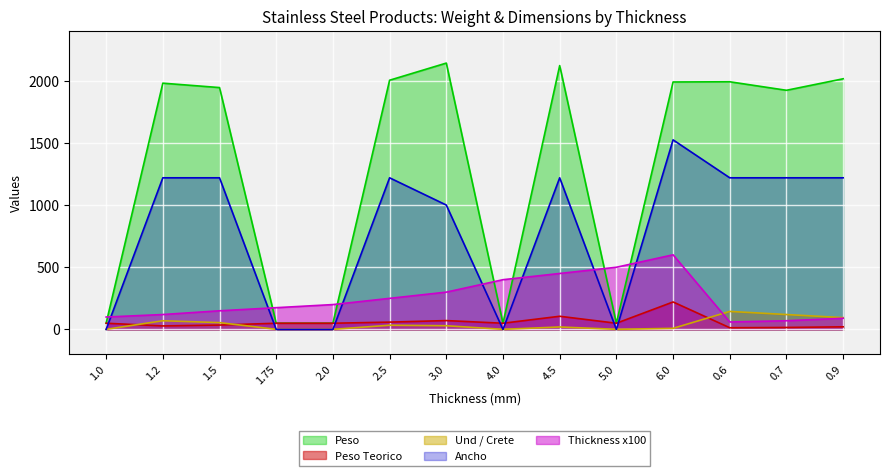

Reading left to right, what are all the values shown in this chart?

Peso Teorico: 1.0=50.0	1.2=28.3	1.5=35.4	1.75=50.0	2.0=50.0	2.5=58.9	3.0=71.4	4.0=50.0	4.5=106.0	5.0=50.0	6.0=221.0	0.6=13.7	0.7=16.0	0.9=21.2
Peso: 1.0=50.0	1.2=1979.6	1.5=1944.2	1.75=50.0	2.0=50.0	2.5=2003.3	3.0=2141.1	4.0=50.0	4.5=2121.0	5.0=50.0	6.0=1989.2	0.6=1990.8	0.7=1922.4	0.9=2015.0
Und / Crete: 1.0=1.0	1.2=70.0	1.5=55.0	1.75=1.0	2.0=1.0	2.5=34.0	3.0=30.0	4.0=1.0	4.5=20.0	5.0=1.0	6.0=9.0	0.6=145.0	0.7=120.0	0.9=95.0
Thickness: 1.0=100.0	1.2=120.0	1.5=150.0	1.75=175.0	2.0=200.0	2.5=250.0	3.0=300.0	4.0=400.0	4.5=450.0	5.0=500.0	6.0=600.0	0.6=60.0	0.7=70.0	0.9=90.0
Ancho: 1.0=0.0	1.2=1219.0	1.5=1219.0	1.75=0.0	2.0=0.0	2.5=1219.0	3.0=1000.0	4.0=0.0	4.5=1219.0	5.0=0.0	6.0=1524.0	0.6=1219.0	0.7=1219.0	0.9=1219.0